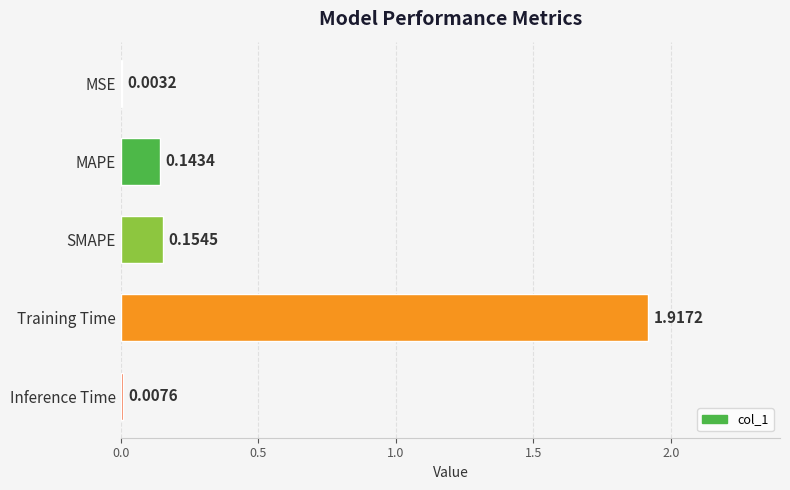

Which has a higher value, MAPE or Training Time?

Training Time